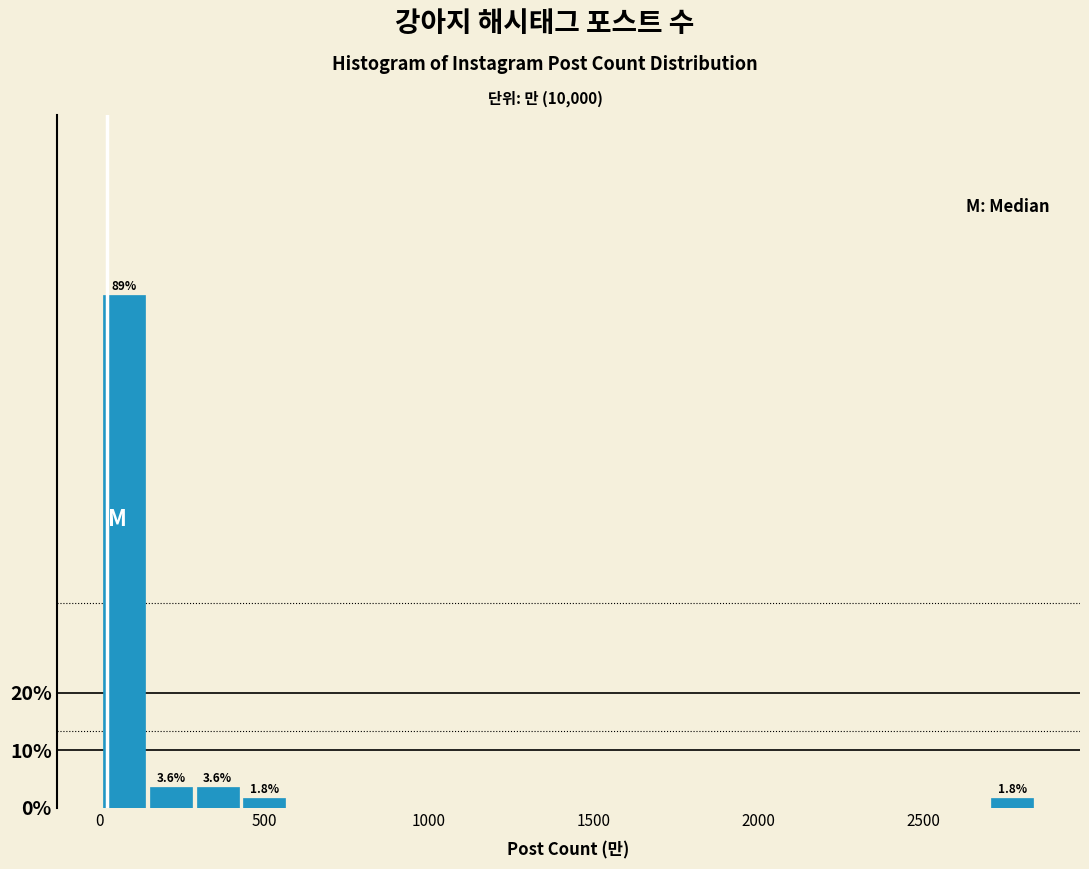

Around what value on the x-axis is the tallest bar? Give the approximate position of its centre, as read against the axis.

100